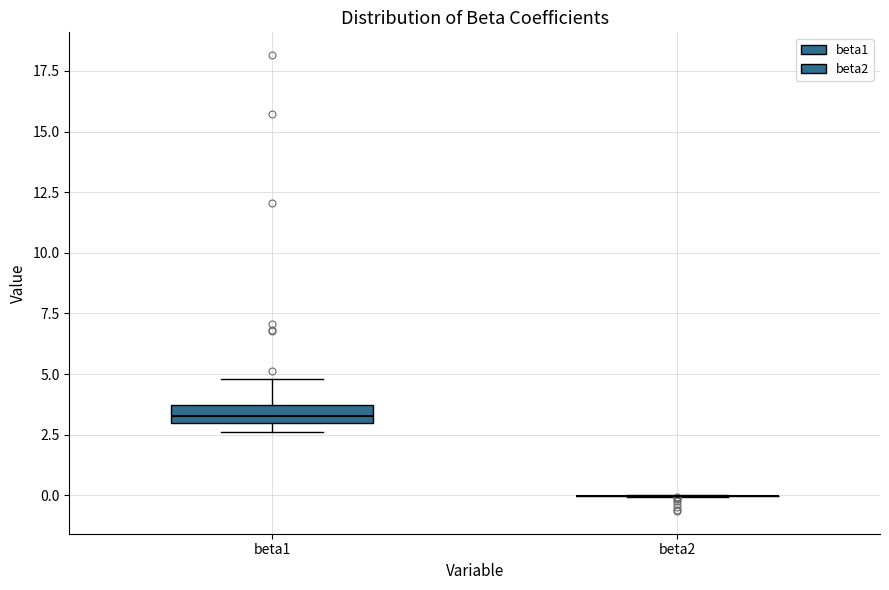

Comparing the boxes themselves (not the whiskers), which one is the tallest?

beta1